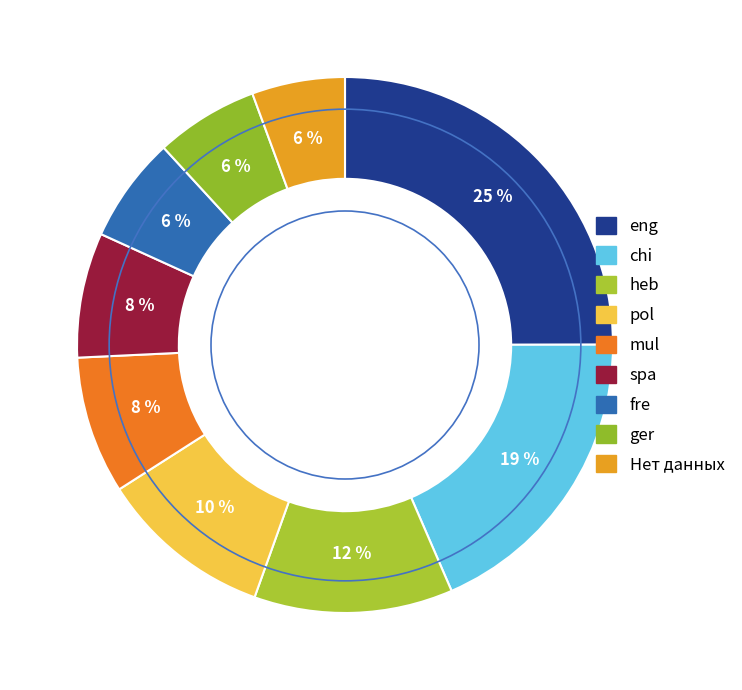

How many slices are in this pie chart?

9